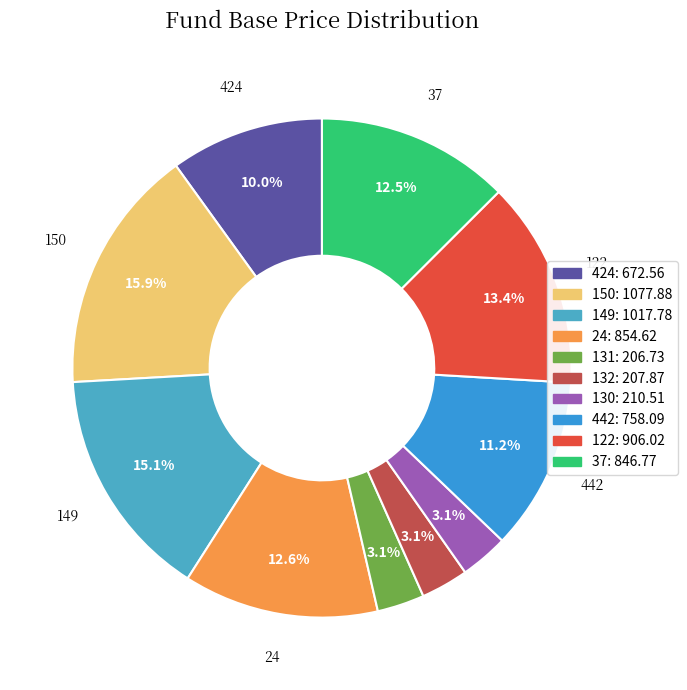

How many slices are in this pie chart?

10